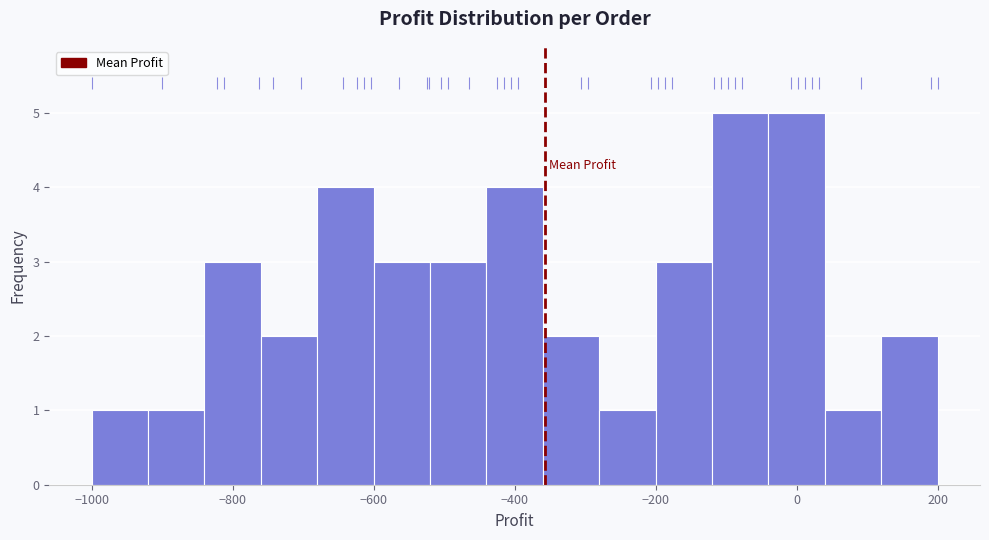

Reading left to right, transcribe this chart: for each bar, give the range it covers on the x-axis and its height. The values are not printed on the chart, so give them approximately, as read against the axis.

-1000 to -920: 1
-920 to -840: 1
-840 to -760: 3
-760 to -680: 2
-680 to -600: 4
-600 to -520: 3
-520 to -440: 3
-440 to -360: 4
-360 to -280: 2
-280 to -200: 1
-200 to -120: 3
-120 to -40: 5
-40 to 40: 5
40 to 120: 1
120 to 200: 2